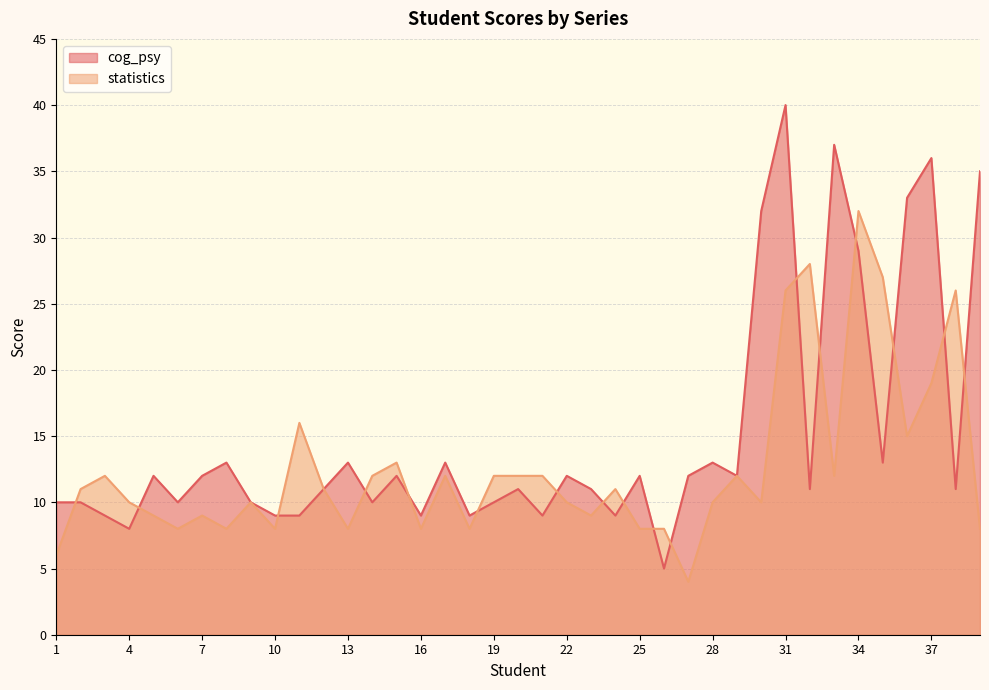

True or false: the data shows 5 at 6.

False